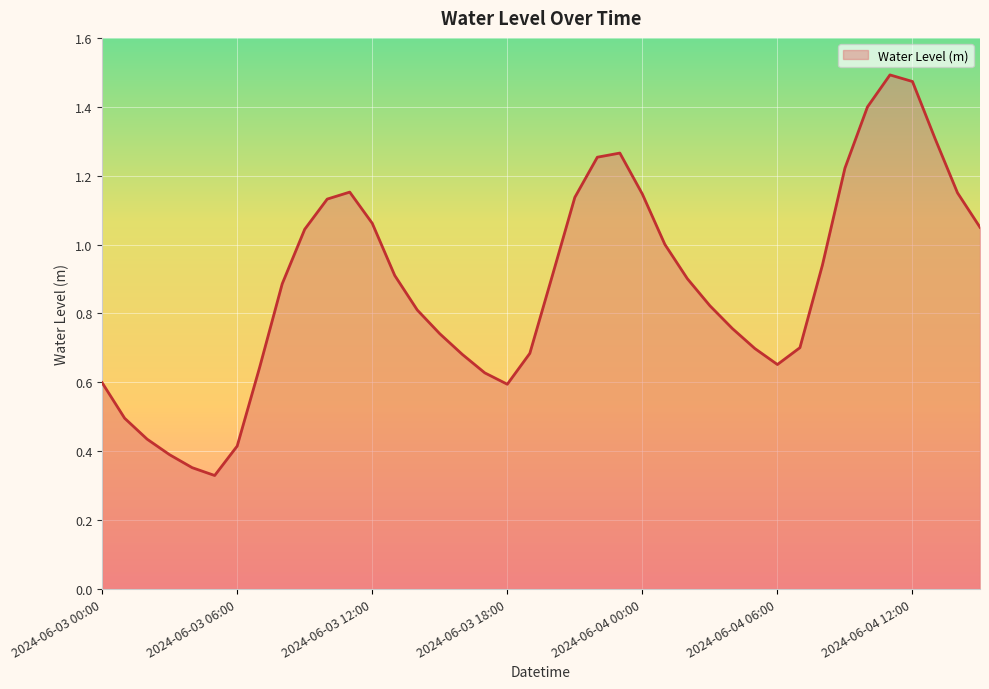

How many interior local valleys (lower than both neighbors) does the data have?

3